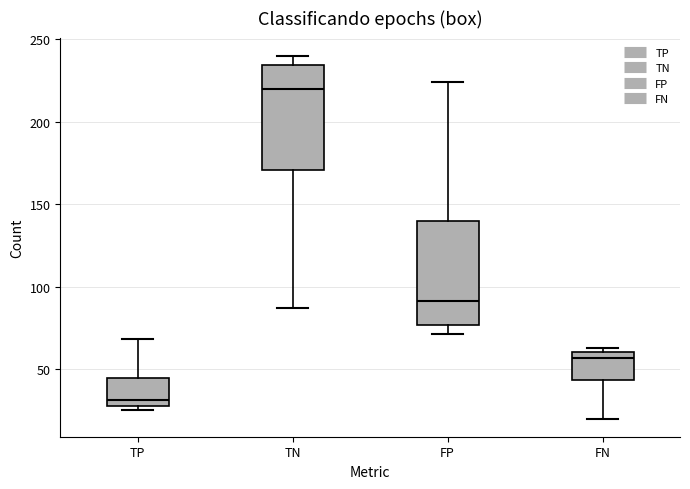

Reading left to right, transcribe this box plot: for each box, give where its median line is, the range the box spans, and where its two whiskers end, as read against the y-axis. The values are not printed on the chart, so give them approximately, as read against the axis.

TP: median 30 (just above the box's lower edge), box 30 to 45, whiskers 25 to 70
TN: median 220, box 170 to 235, whiskers 85 to 240
FP: median 90, box 75 to 140, whiskers 70 to 225
FN: median 55, box 45 to 60, whiskers 20 to 65